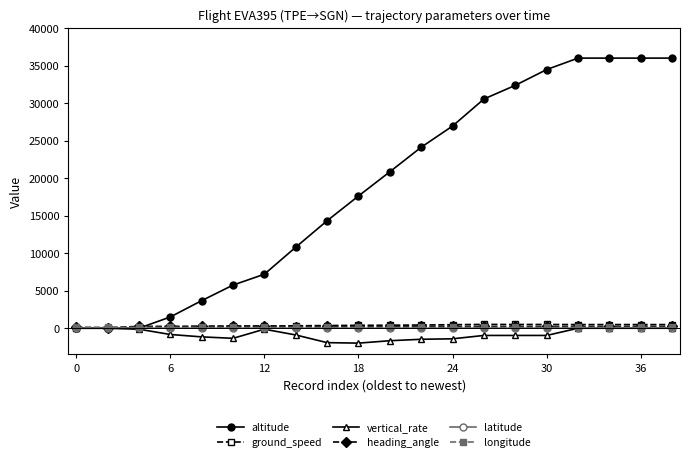

How many categories are shown in the chart?

20